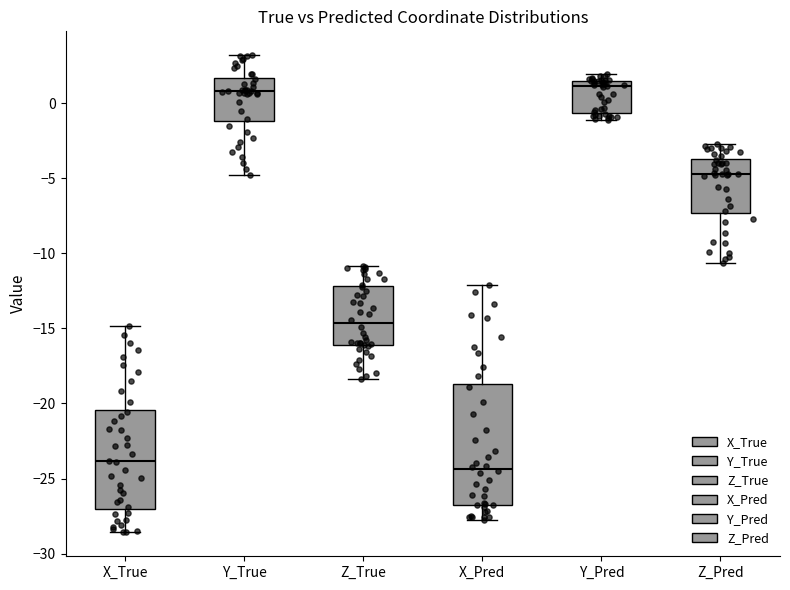

Where is the upper edge of the box for X_True on the y-axis? The values are not printed on the chart, so give them approximately, as read against the axis.

-20.5